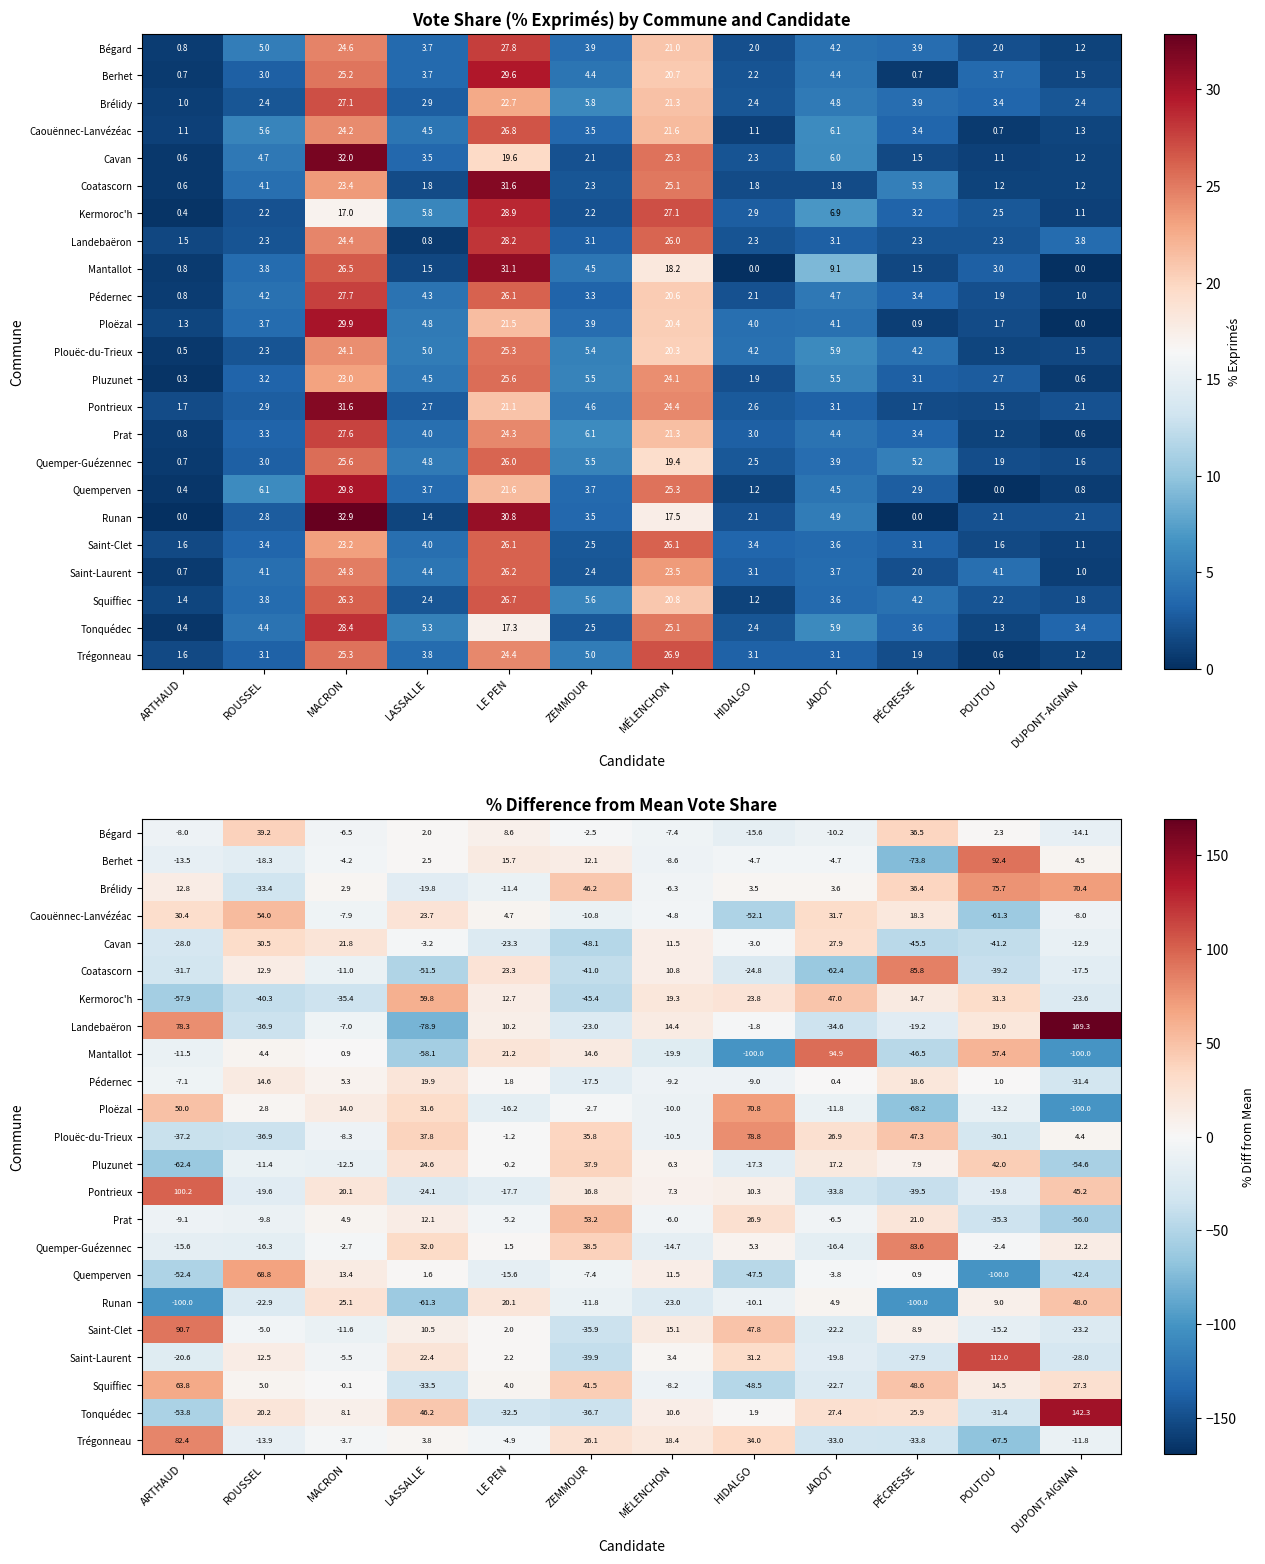

How many positive values does the Quemperven series have?

5